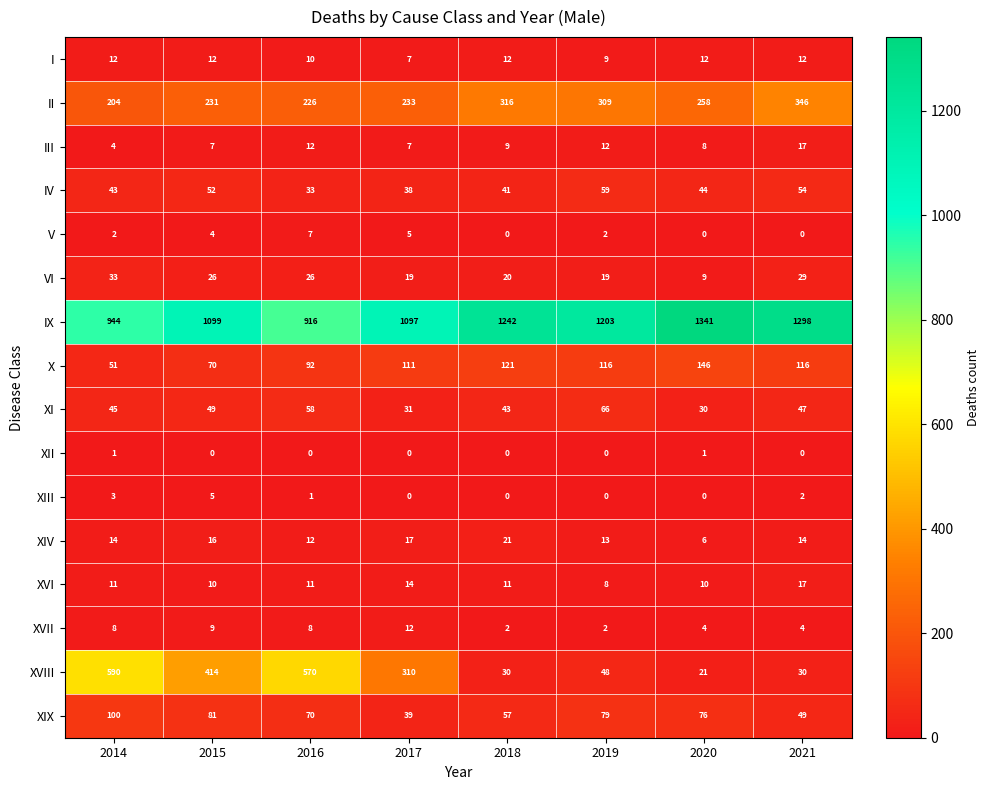

Where is XIV nearest to the value 13?

2019